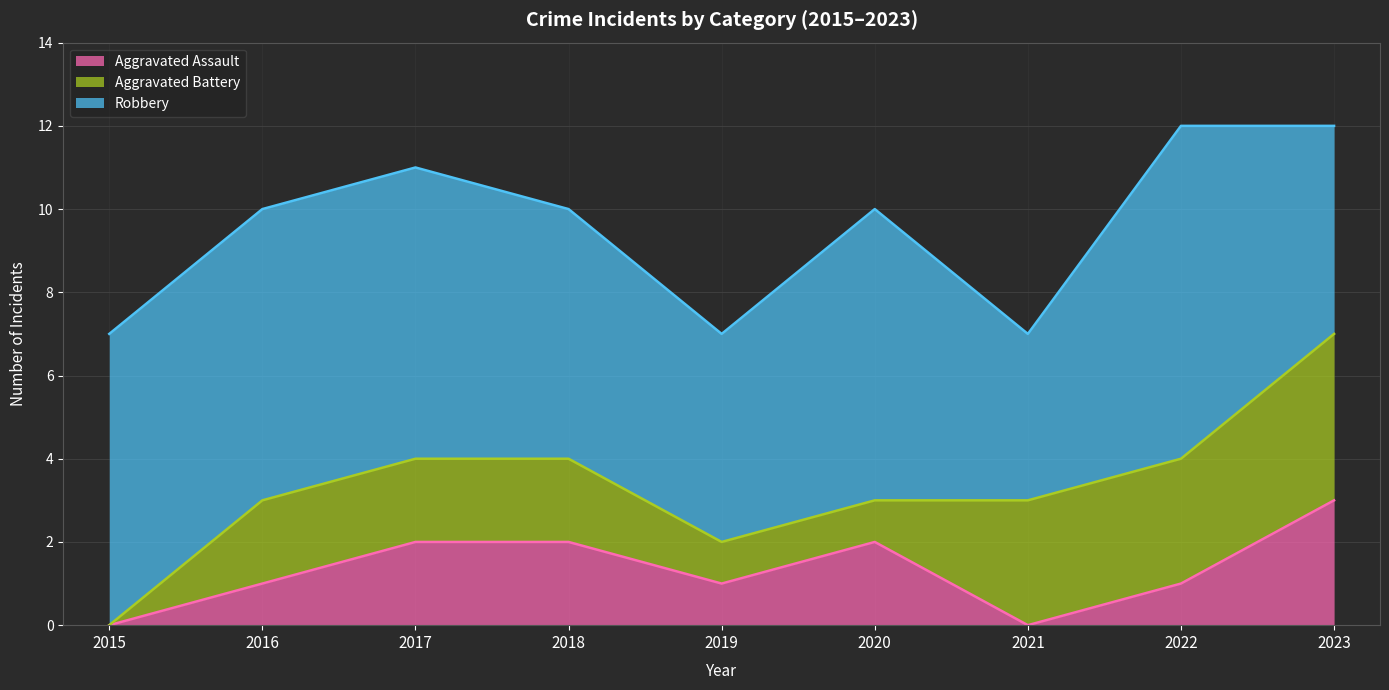

At which label is Aggravated Assault closest to 1?

2016